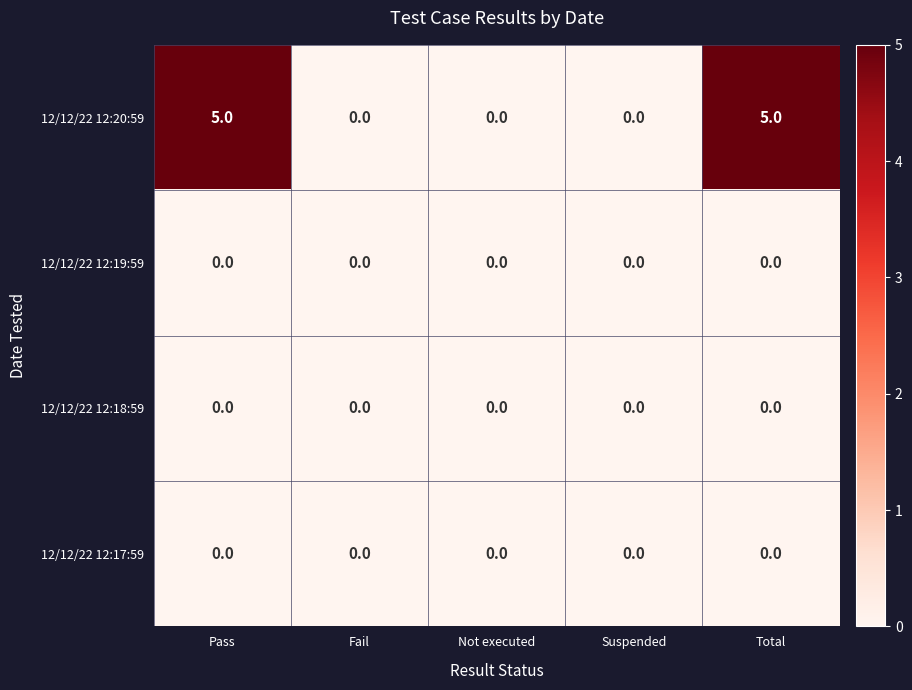

Reading left to right, what are all the values shown in this chart?

12/12/22 12:20:59: 5	0	0	0	5
12/12/22 12:19:59: 0	0	0	0	0
12/12/22 12:18:59: 0	0	0	0	0
12/12/22 12:17:59: 0	0	0	0	0